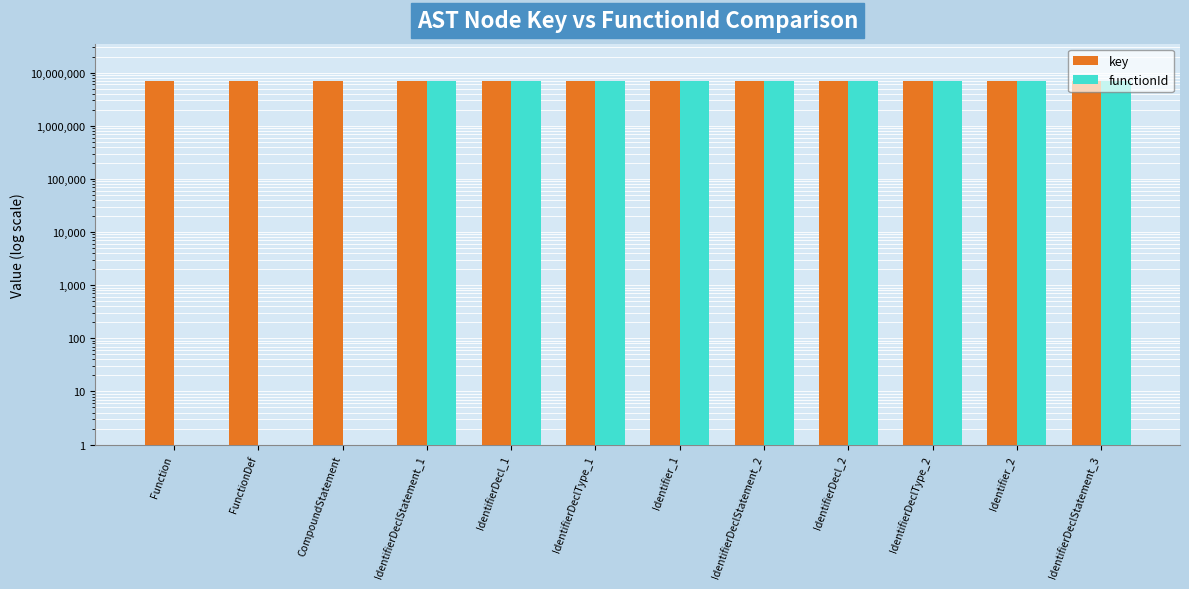

True or false: functionId has a value of 4712661 at IdentifierDecl_2.

False